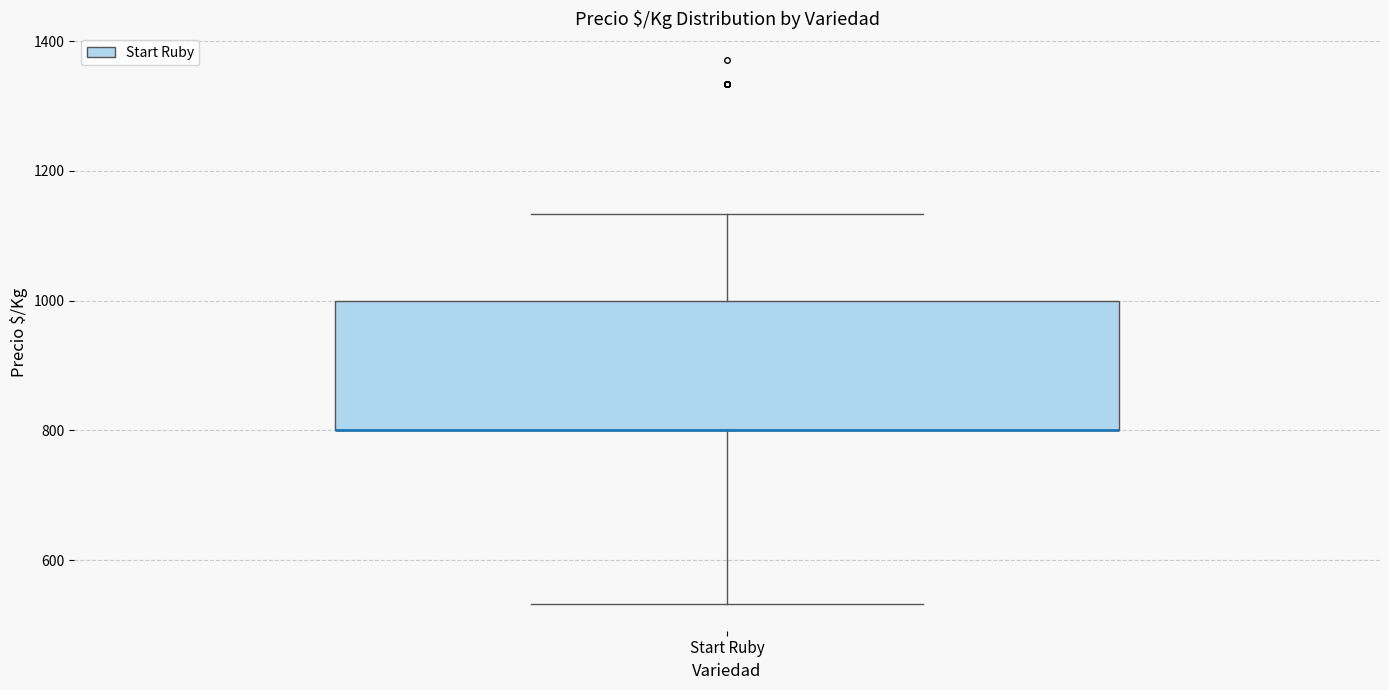

Transcribe this box plot: give where the median line is, the range the box spans, and where the two whiskers end, as read against the y-axis. The values are not printed on the chart, so give them approximately, as read against the axis.

median 800 (drawn on the box's lower edge), box 800 to 1000, whiskers 540 to 1140